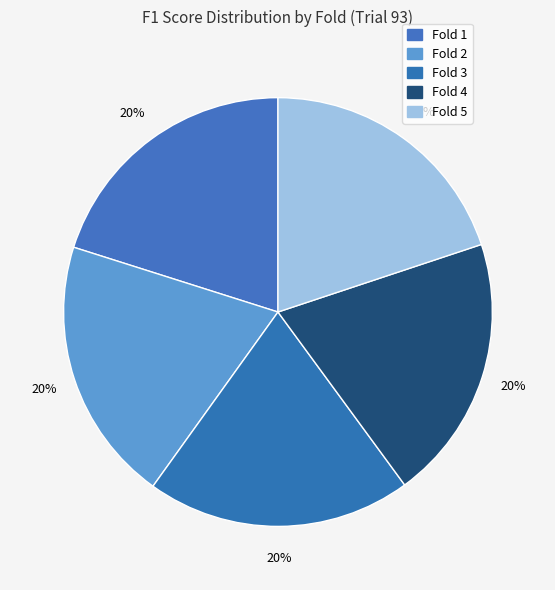

Which category has the smallest portion of the pie?

5